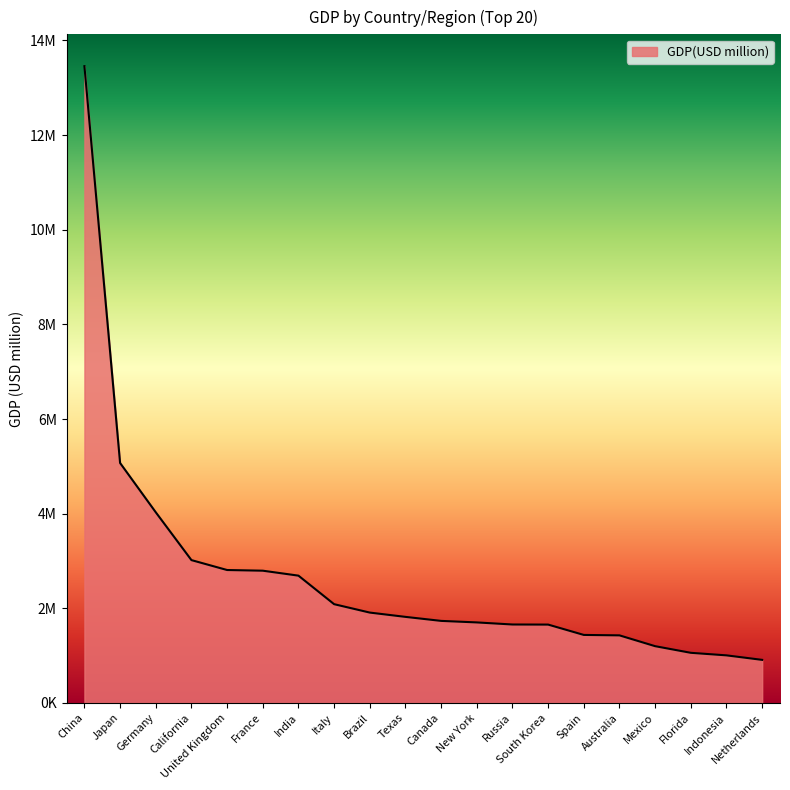

Does the chart display data point markers on the line(s)?

No